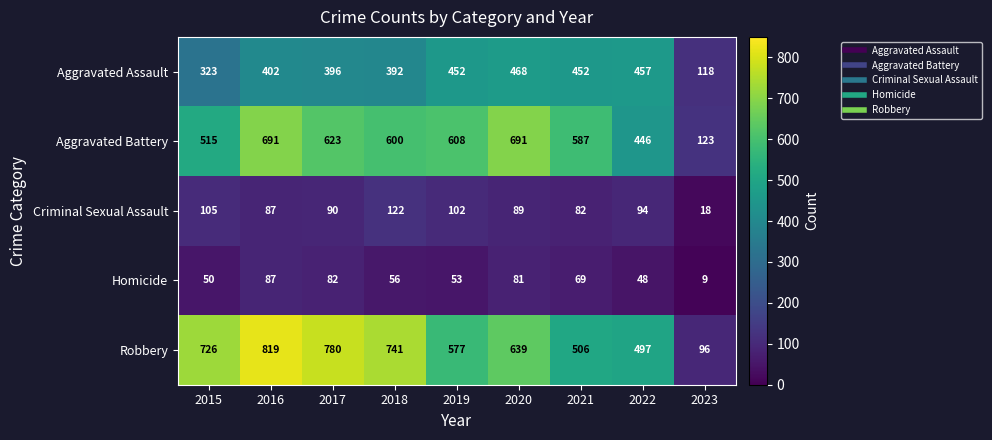

The value of Aggravated Battery at 2021 is 160. True or false?

False